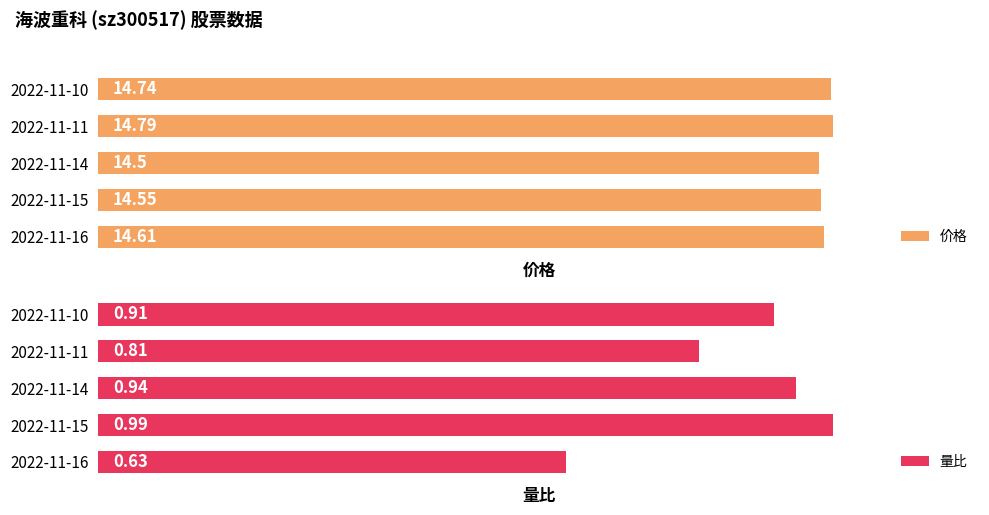

How many bars are there in total?

10